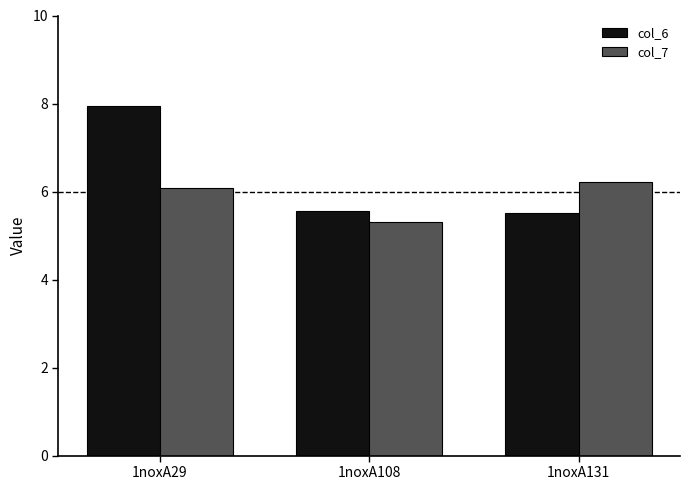

Reading left to right, list all the values displayed in this chart.

col_6: 8.0	5.6	5.5
col_7: 6.1	5.3	6.2